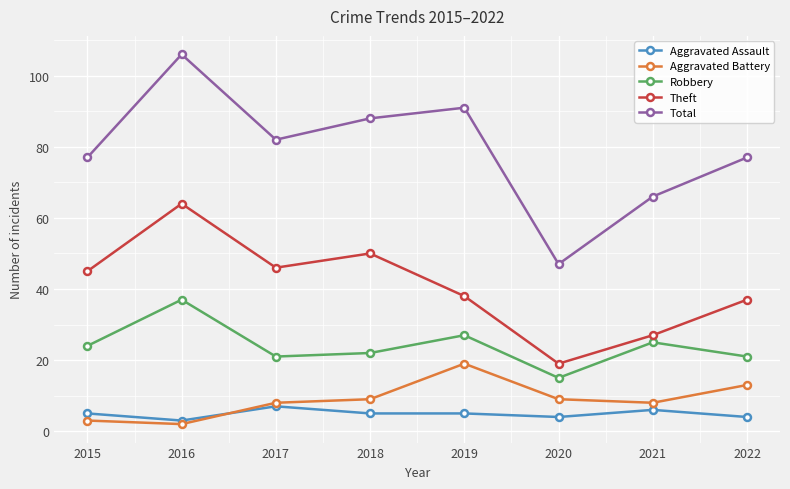

Rank the series by their maximum value, from highest to lowest.

Total, Theft, Robbery, Aggravated Battery, Aggravated Assault